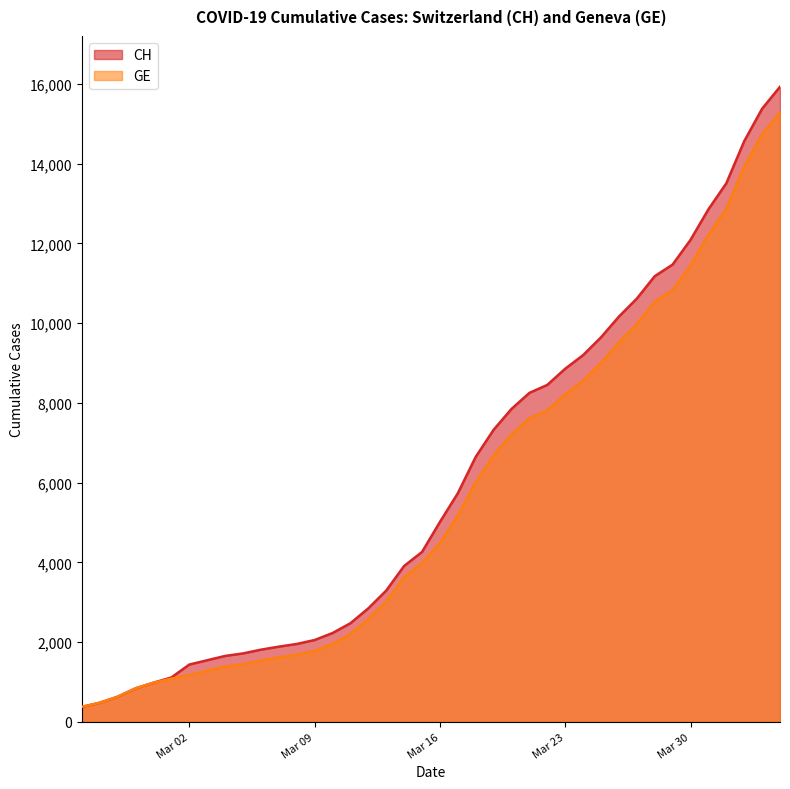

True or false: GE has a value of 2198 at 2020-03-04.

False